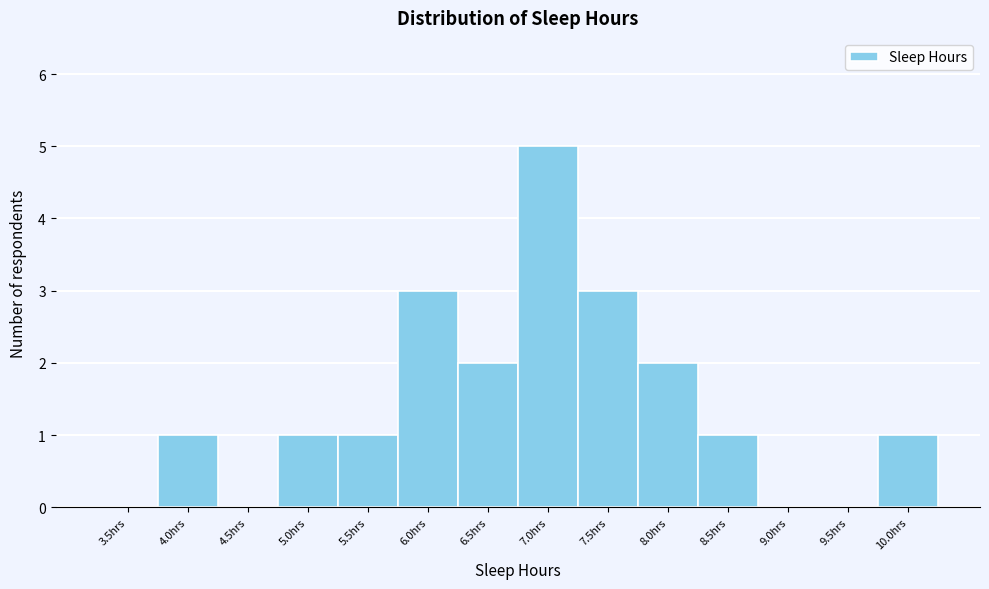

Reading left to right, what are all the values shown in this chart?

3.5hrs=0	4.0hrs=1	4.5hrs=0	5.0hrs=1	5.5hrs=1	6.0hrs=3	6.5hrs=2	7.0hrs=5	7.5hrs=3	8.0hrs=2	8.5hrs=1	9.0hrs=0	9.5hrs=0	10.0hrs=1